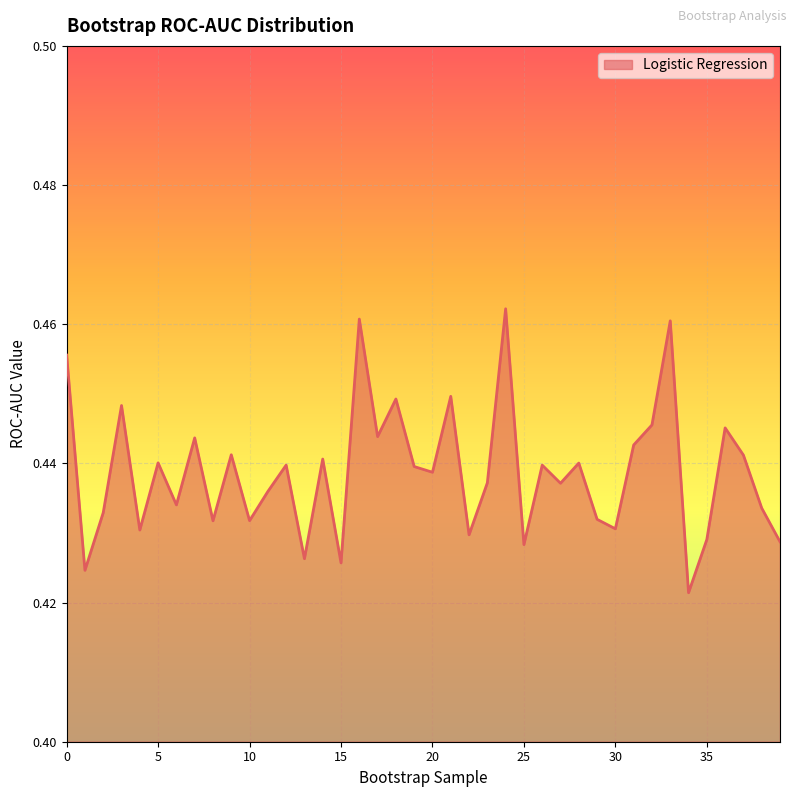

Does the chart have visible grid lines?

Yes